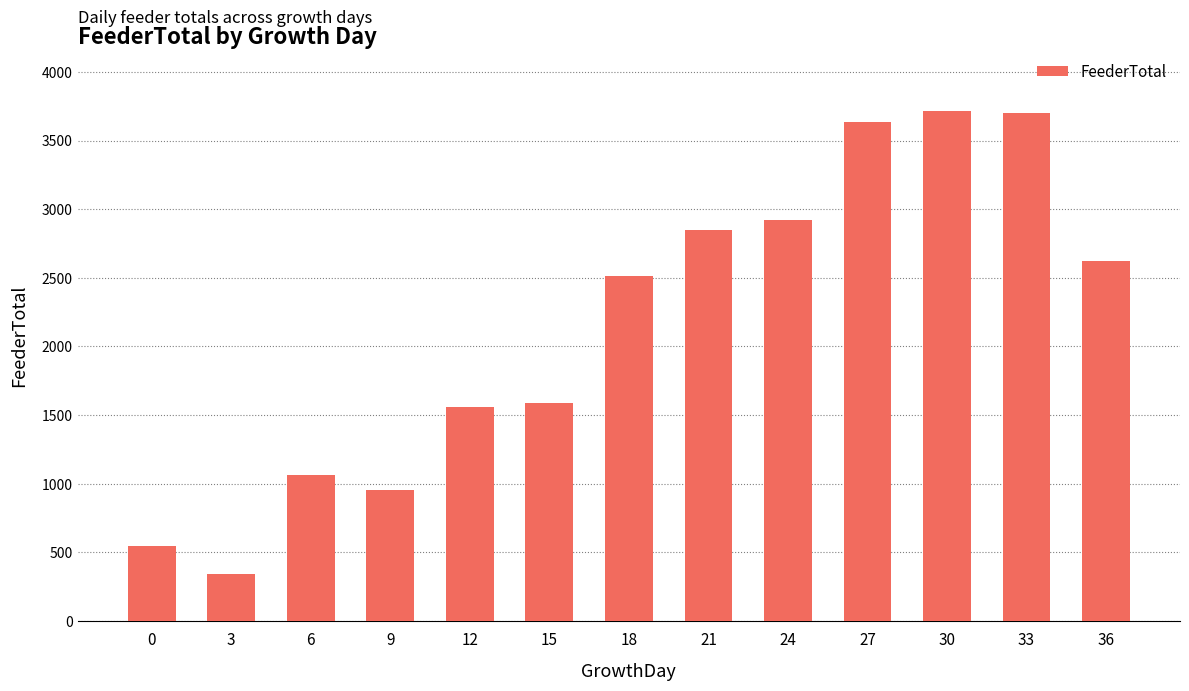

What is the greatest value displayed?

3717